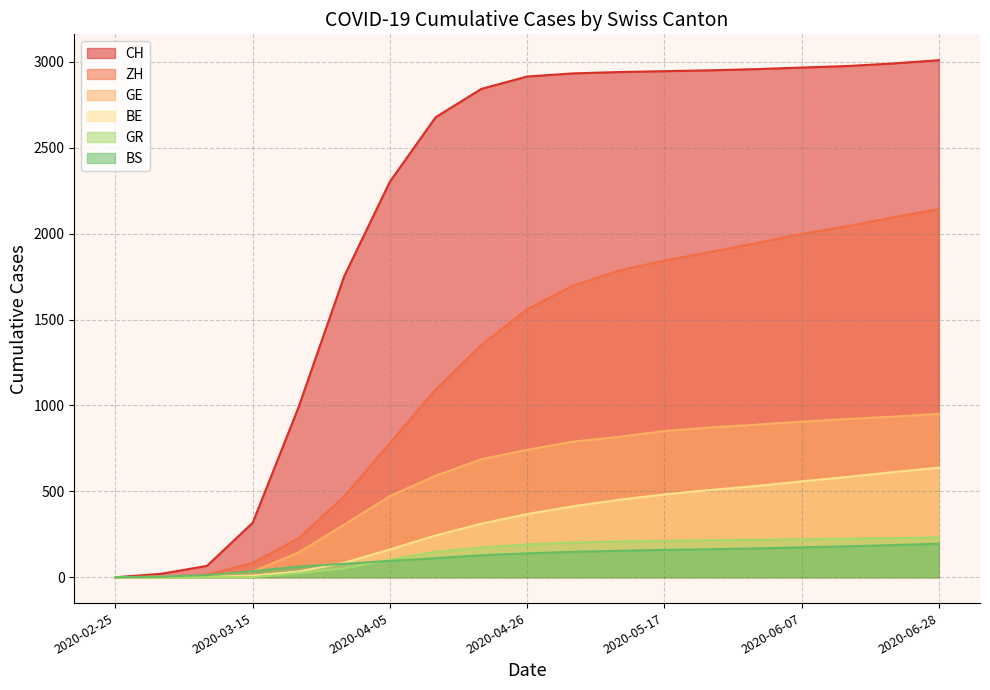

Reading left to right, transcribe all the data shown in this chart.

CH: 0	20	66	317	988	1752	2303	2678	2843	2915	2933	2941	2946	2951	2958	2967	2976	2991	3010
GE: 0	3	9	34	143	306	472	591	687	742	789	817	851	872	888	906	921	935	951
GR: 0	0	0	0	24	52	102	148	173	191	202	208	212	215	218	221	225	228	232
BS: 0	4	12	35	62	78	95	111	128	139	148	154	159	163	168	174	180	187	195
BE: 0	0	1	10	33	84	162	243	312	368	413	451	482	508	531	558	584	612	638
ZH: 0	1	15	83	227	470	781	1093	1352	1560	1697	1785	1843	1893	1945	1998	2044	2095	2143